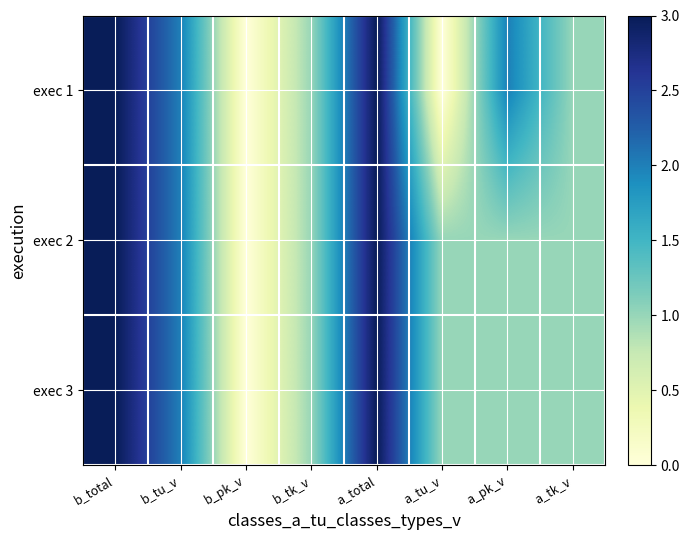

How many series are shown in this chart?

3